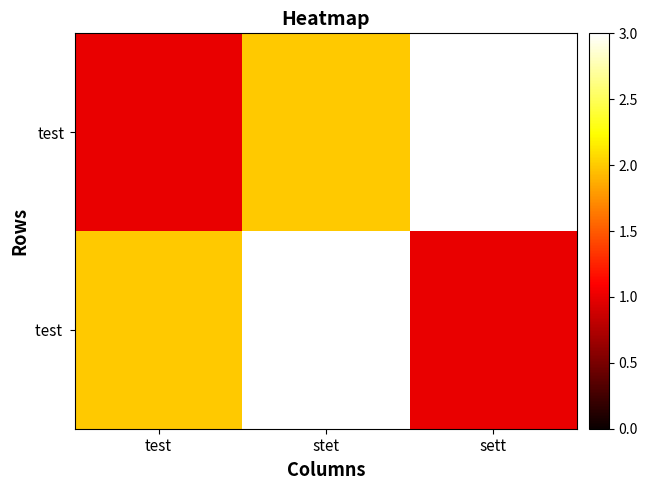

Reading right to left, list all the values displayed in this chart.

test: sett=3	stet=2	test=1
test: sett=3	stet=2	test=1